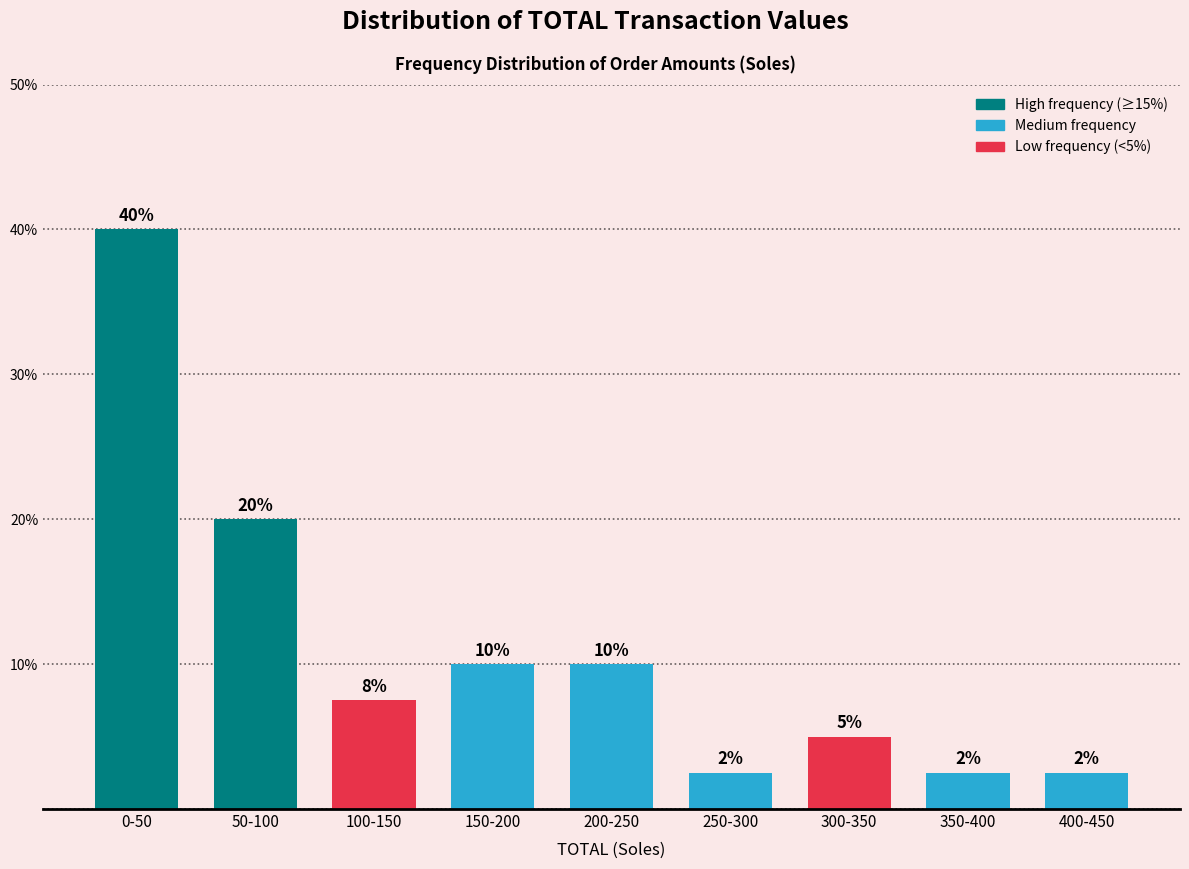

At which label does the data first exceed 7?

0-50